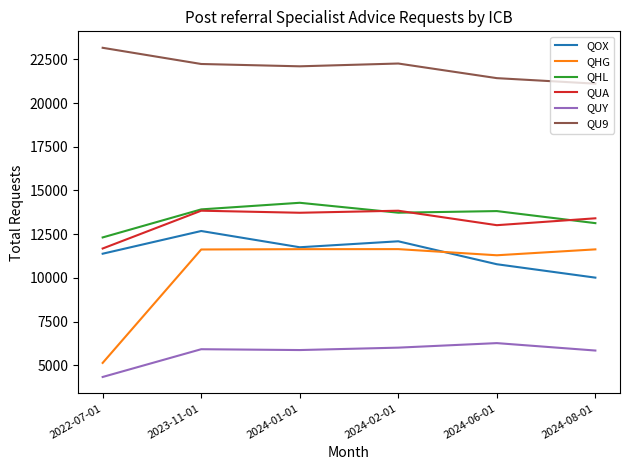

What is the total value across all series at 2022-07-01?

67998